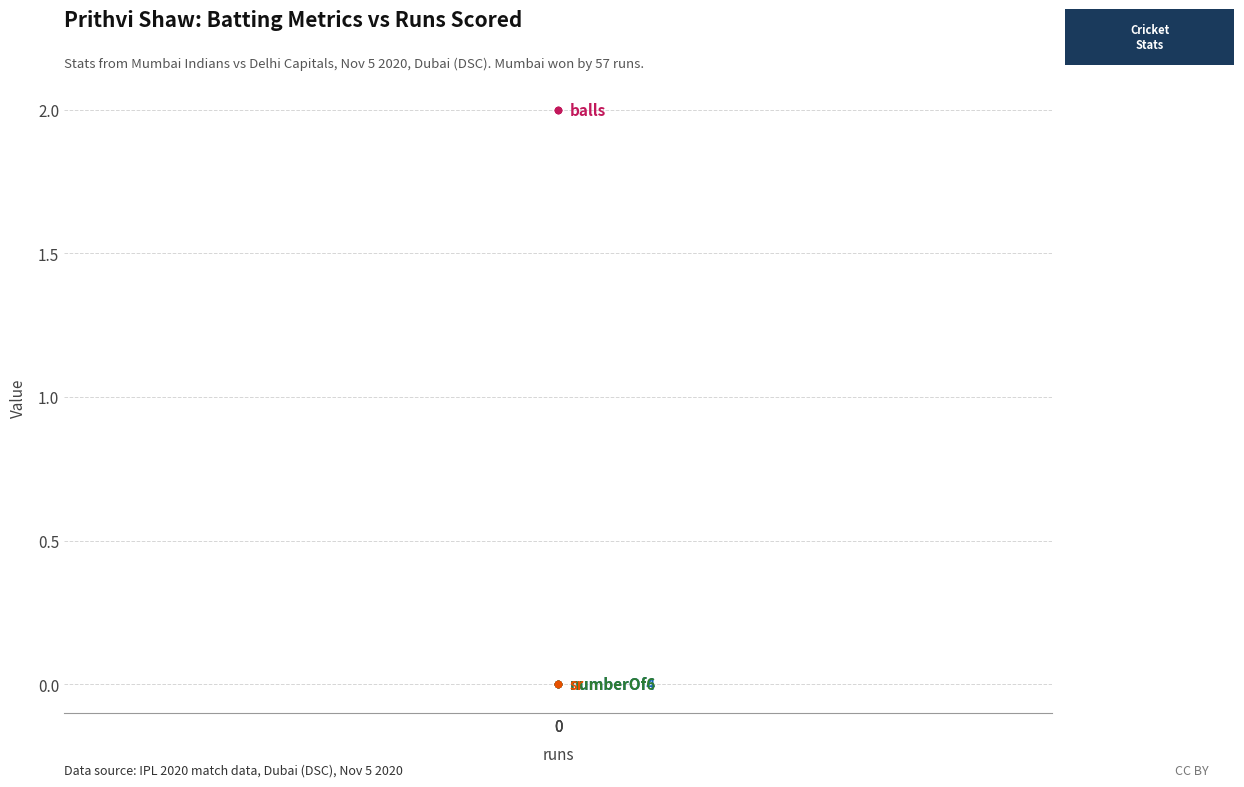

Is the value of balls at 0 greater than the value of numberOf4 at 0?

Yes